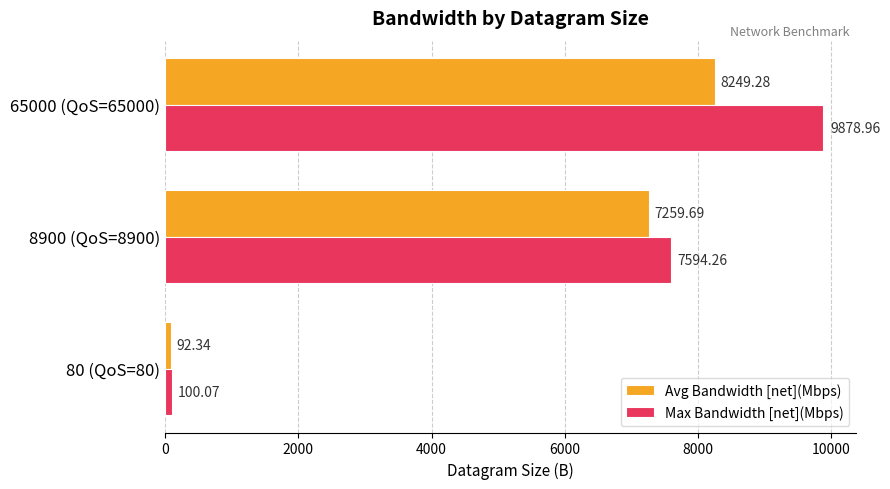

List the labels in order of Max Bandwidth [net](Mbps) value, largest first.

65000 (QoS=65000), 8900 (QoS=8900), 80 (QoS=80)